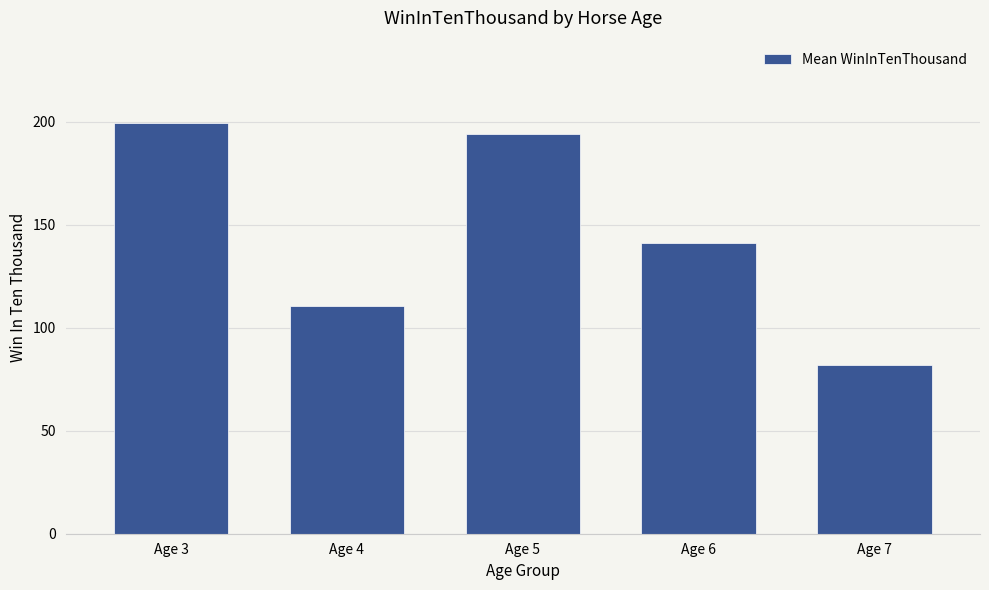

How many data points does each series have?

5